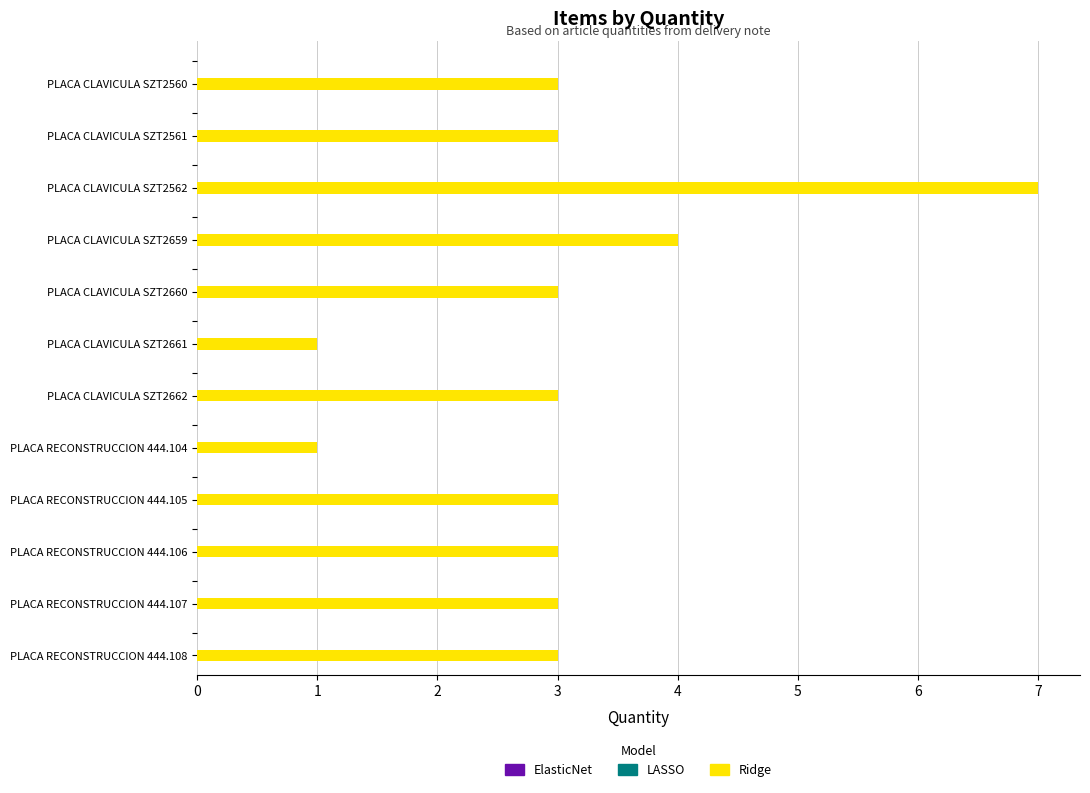

The chart shows a value of 3 at PLACA RECONSTRUCCION 444.106. True or false?

True